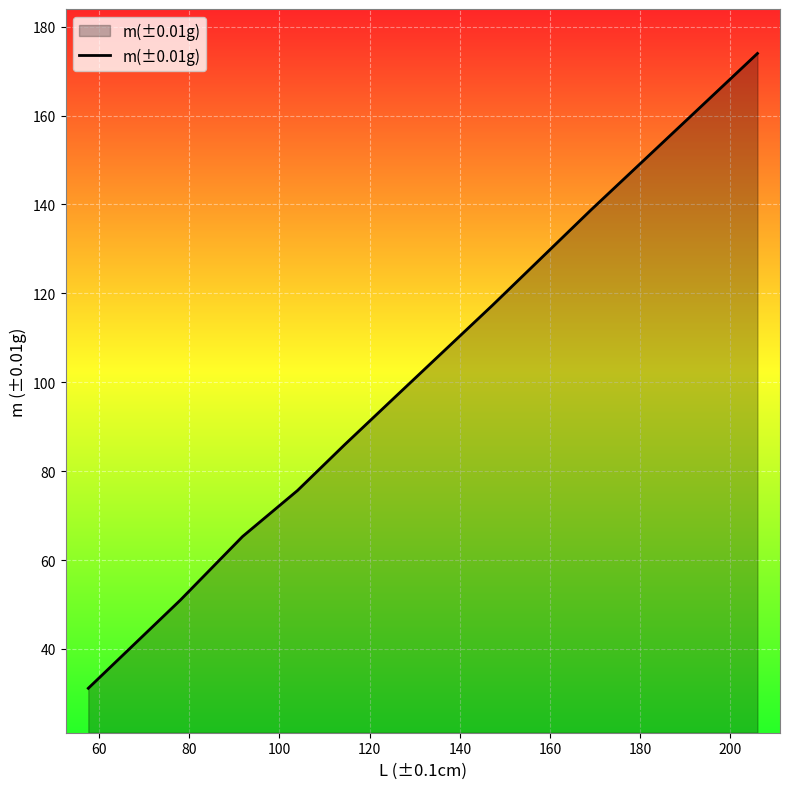

What is the smallest value displayed?

31.2